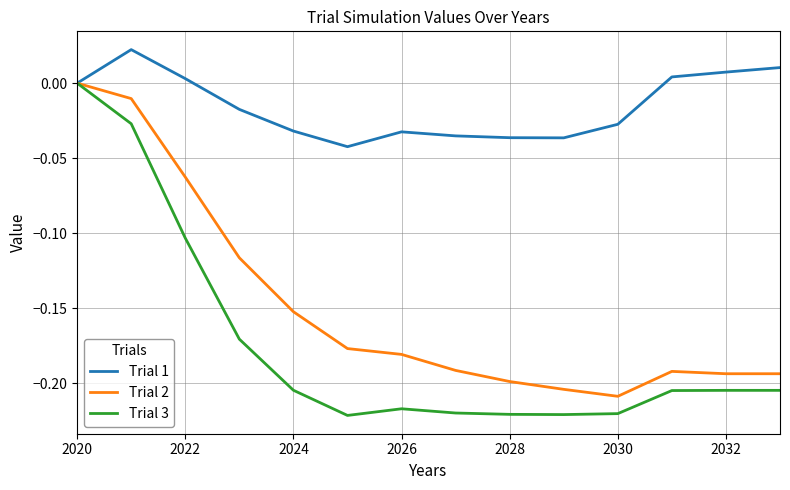

Which series has the largest range (max minus min)?

Trial 3